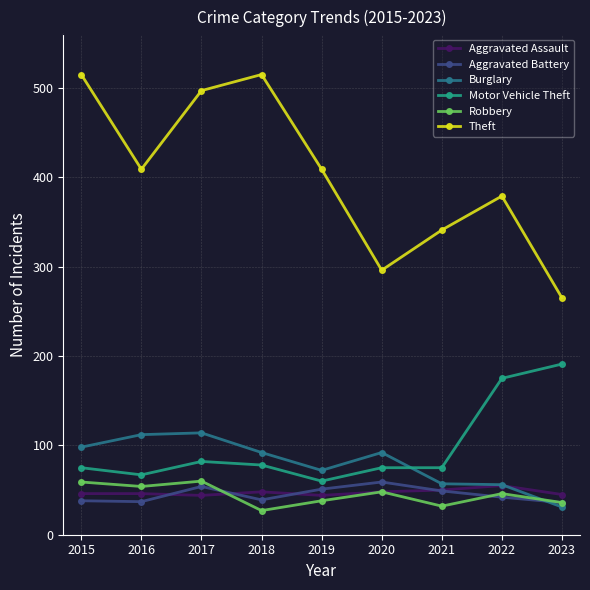

Which series has the largest range (max minus min)?

Theft